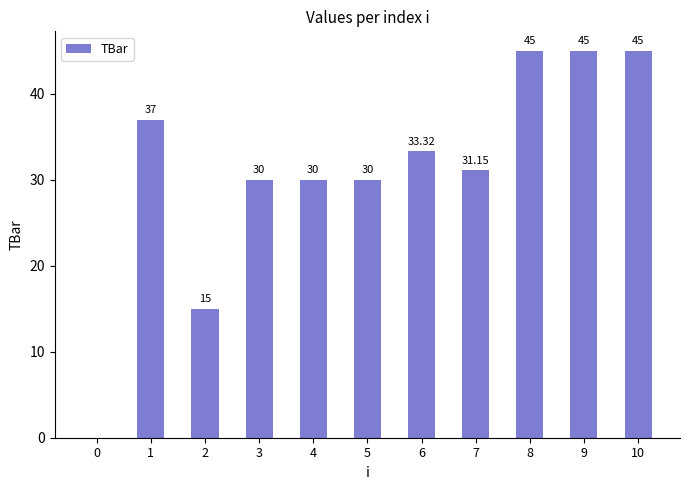

Which has a higher value, 2 or 6?

6